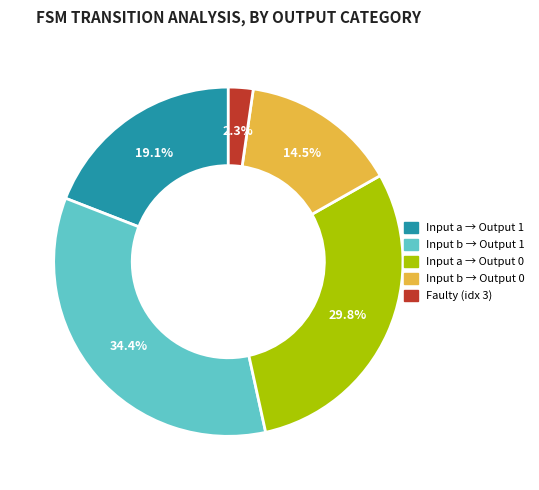

How many segments does this pie chart have?

5